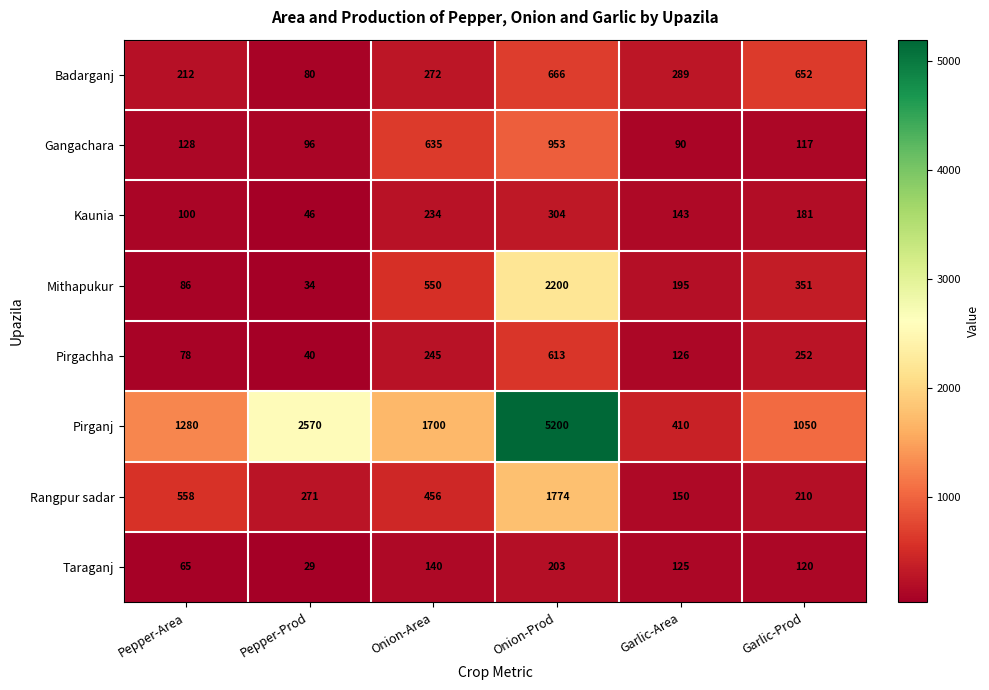

The Rangpur sadar series shows 210 at Garlic-Prod. True or false?

True